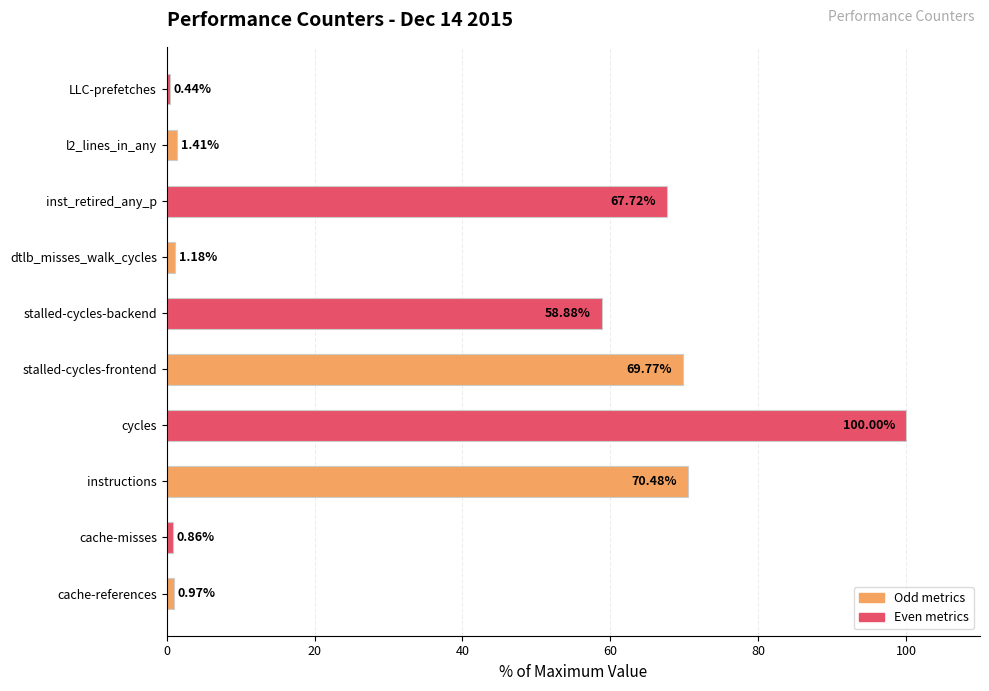

What is the change in value from inst_retired_any_p to l2_lines_in_any?

-66.3